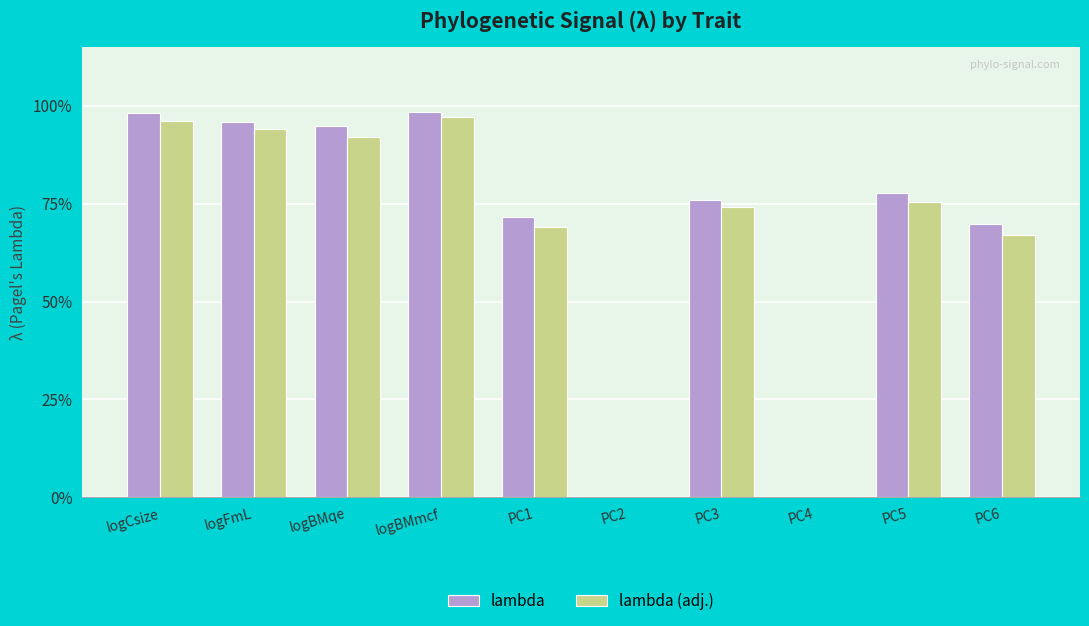

What position from the right is PC3?

4